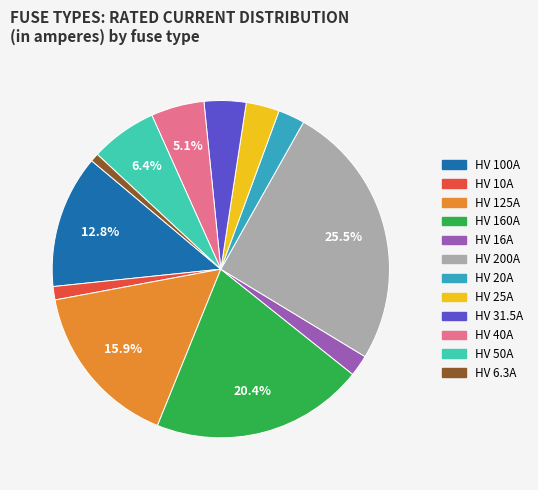

True or false: HV 100A accounts for 13% of the total.

True